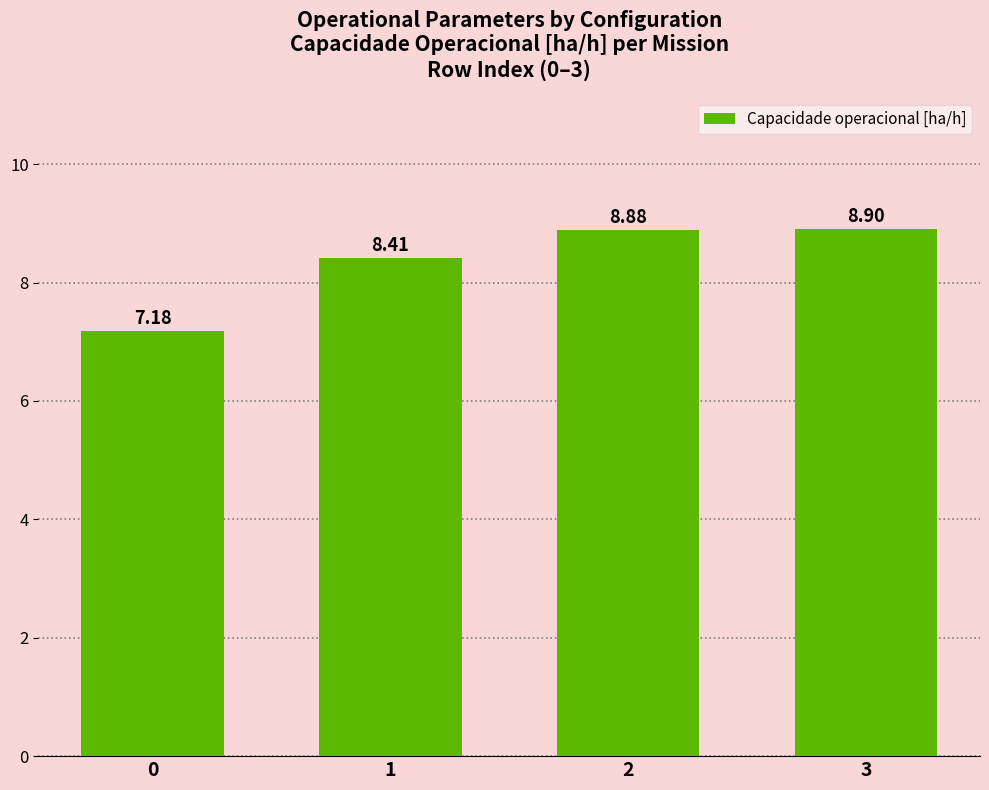

Rank the categories by value from highest to lowest.

3, 2, 1, 0